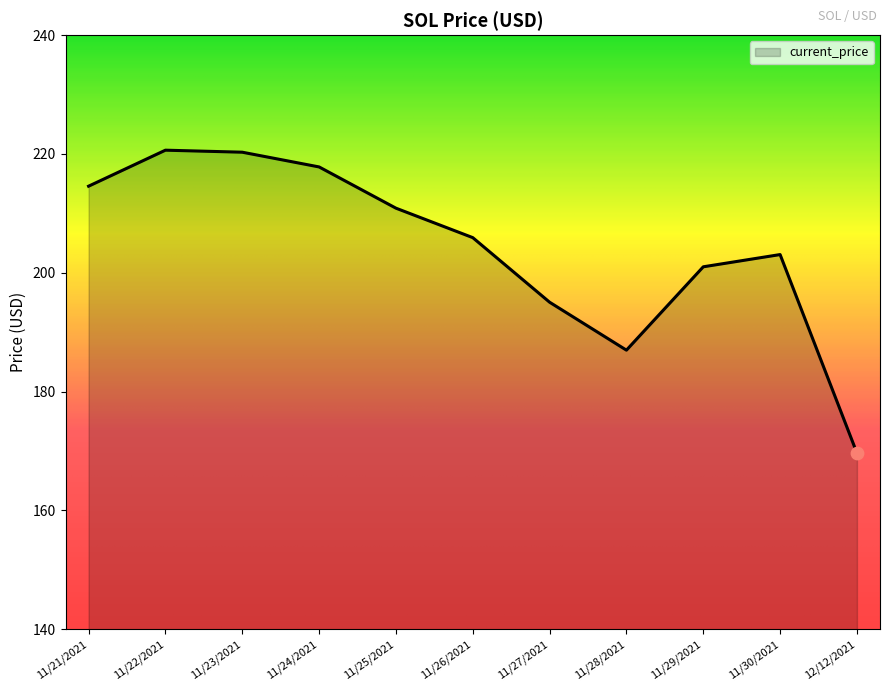

Which has a higher value, 11/22/2021 or 11/29/2021?

11/22/2021